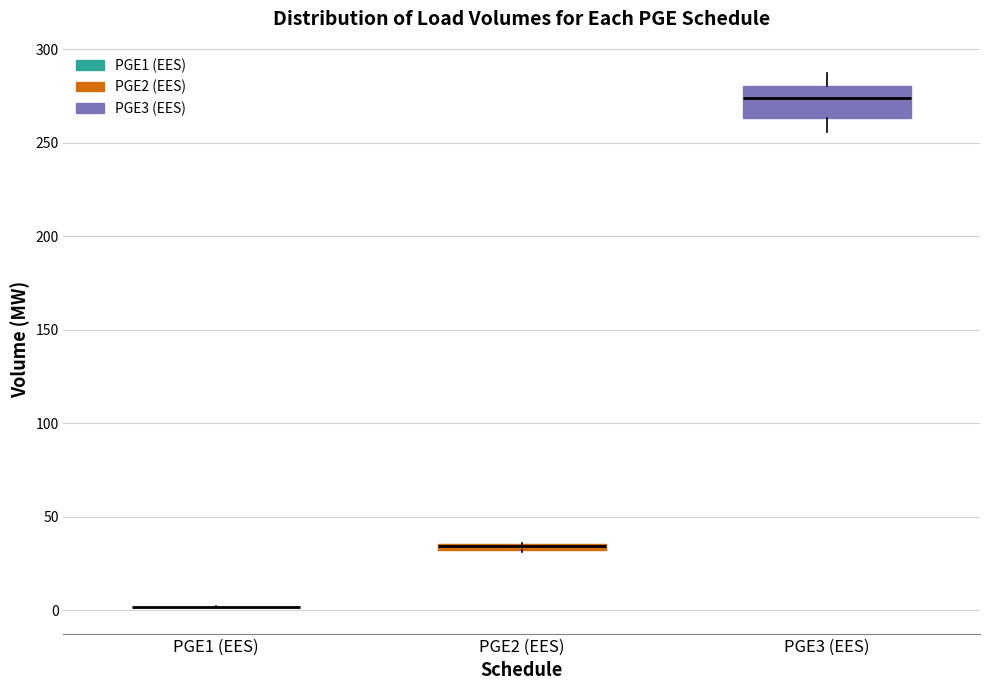

Which box is the tallest, from its lower edge to its upper edge?

PGE3 (EES)